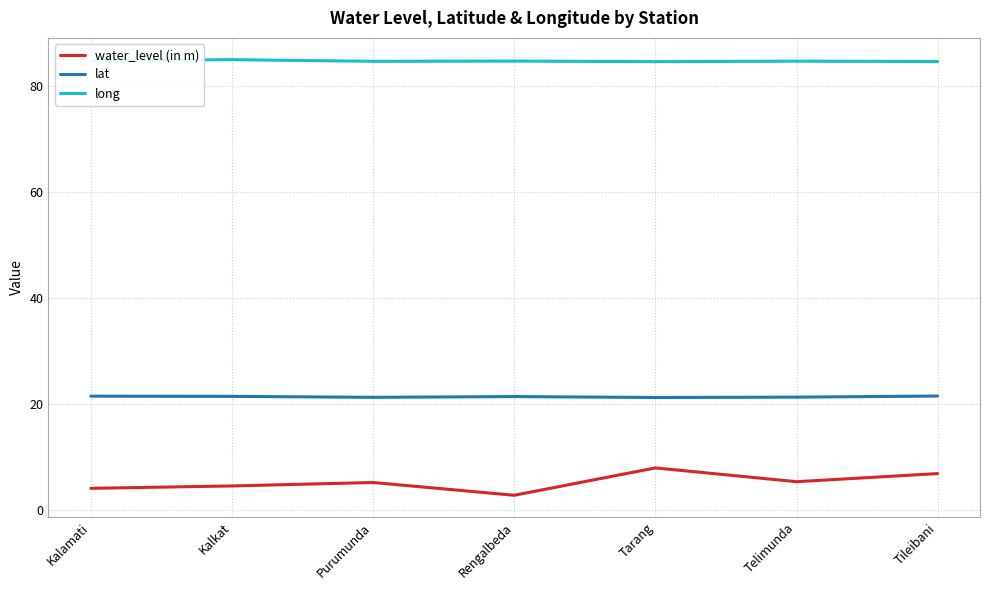

What is the maximum value for water_level (in m)?

8.0